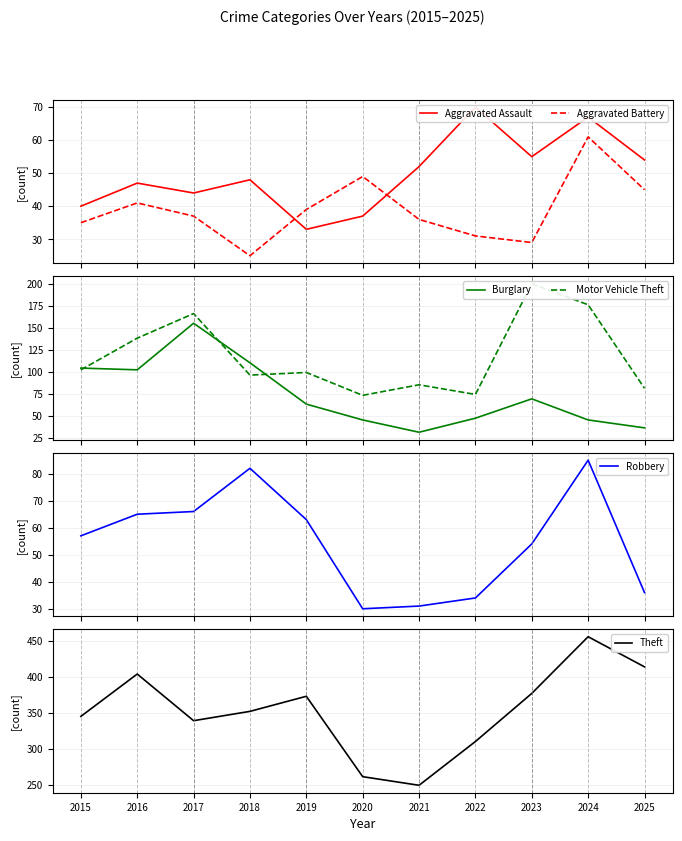

Reading right to left, transcribe all the data shown in this chart.

Aggravated Assault: 54	67	55	70	52	37	33	48	44	47	40
Aggravated Battery: 45	61	29	31	36	49	39	25	37	41	35
Burglary: 36	45	69	47	31	45	63	110	155	102	104
Motor Vehicle Theft: 81	176	200	74	85	73	99	96	166	138	102
Robbery: 36	85	54	34	31	30	63	82	66	65	57
Theft: 414	456	377	310	249	261	373	352	339	404	345